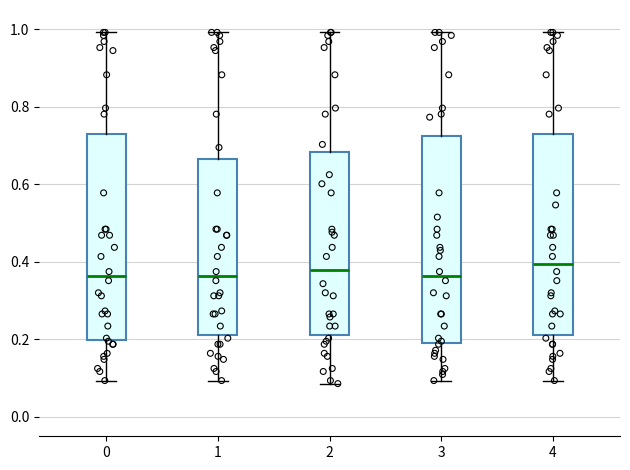

Reading left to right, read every box against the y-axis: the position of its median line, the range the box covers, and the ends of its whiskers. The values are not printed on the chart, so give them approximately, as read against the axis.

0: median 0.36, box 0.20 to 0.74, whiskers 0.10 to 1.00
1: median 0.36, box 0.22 to 0.66, whiskers 0.10 to 1.00
2: median 0.38, box 0.22 to 0.68, whiskers 0.08 to 1.00
3: median 0.36, box 0.18 to 0.72, whiskers 0.10 to 1.00
4: median 0.40, box 0.22 to 0.74, whiskers 0.10 to 1.00